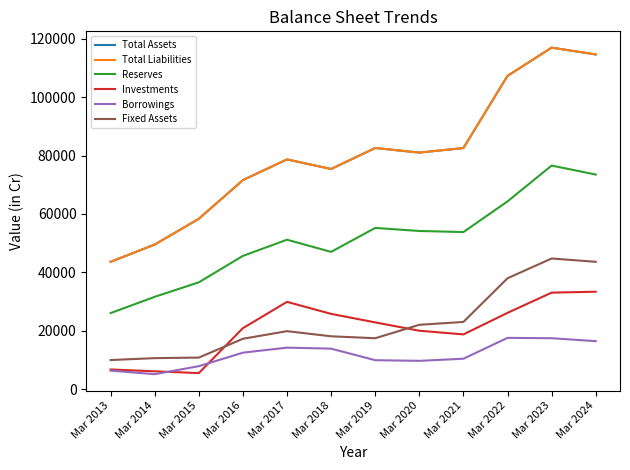

Does the chart have visible grid lines?

No